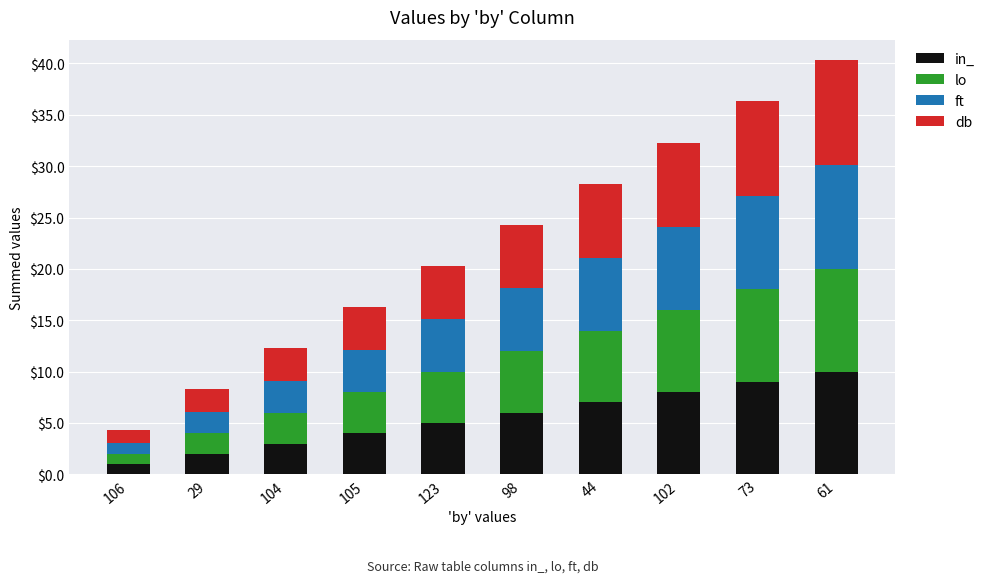

What is the sum of all in_ values?

55.0